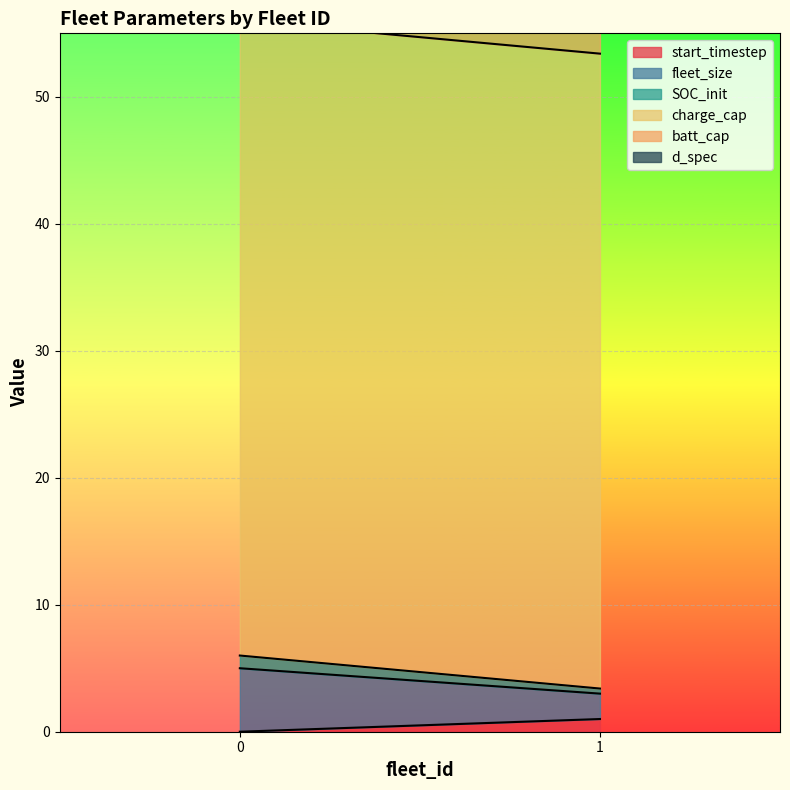

Which has a higher value, 1 or 0?

1